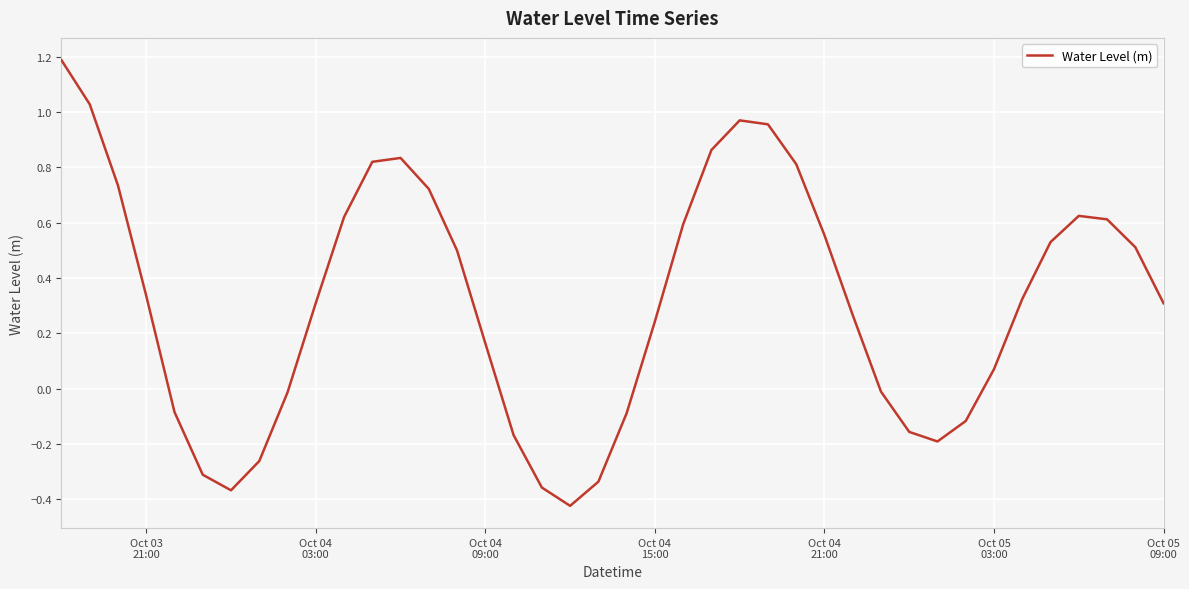

What is the maximum value shown in the chart?

1.2